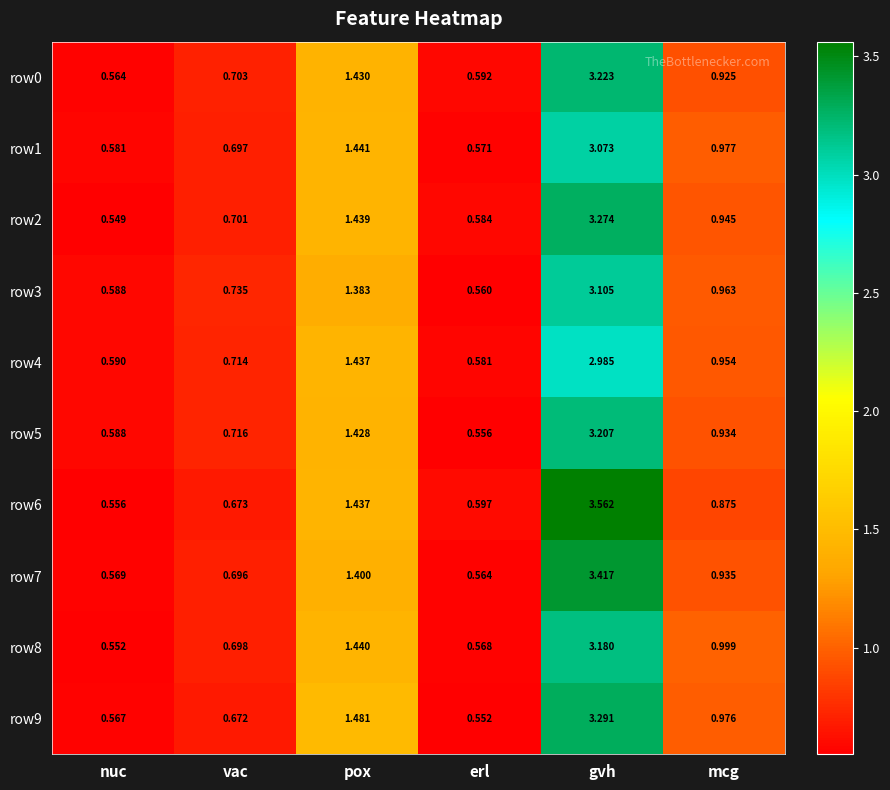

Rank the categories by row5 value from lowest to highest.

erl, nuc, vac, mcg, pox, gvh